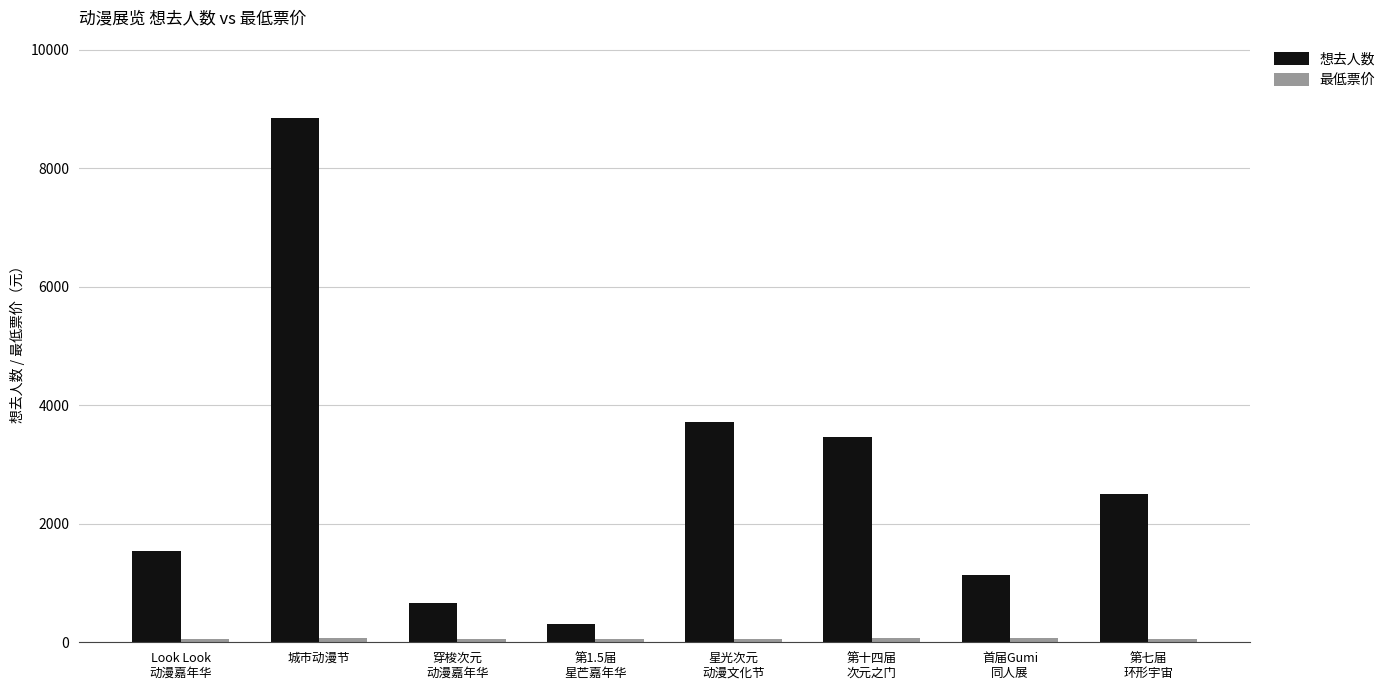

What is the greatest value displayed?

8843